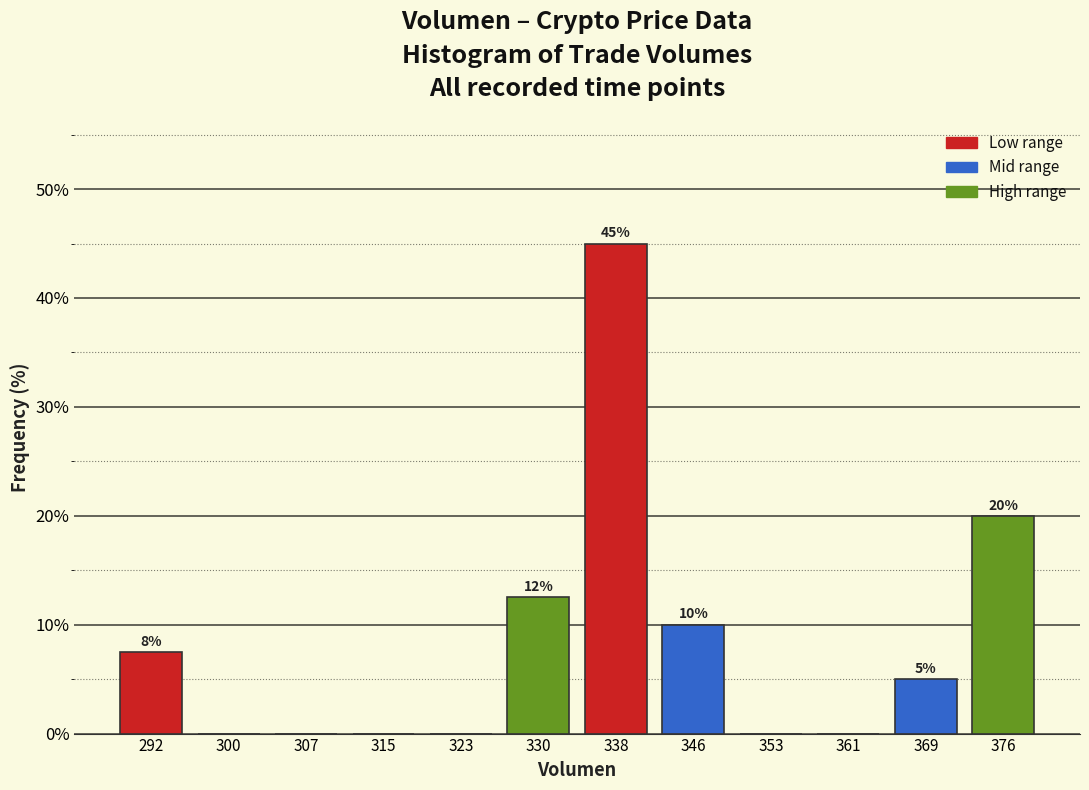

Over which range of the x-axis is the bar tallest?

334 to 342